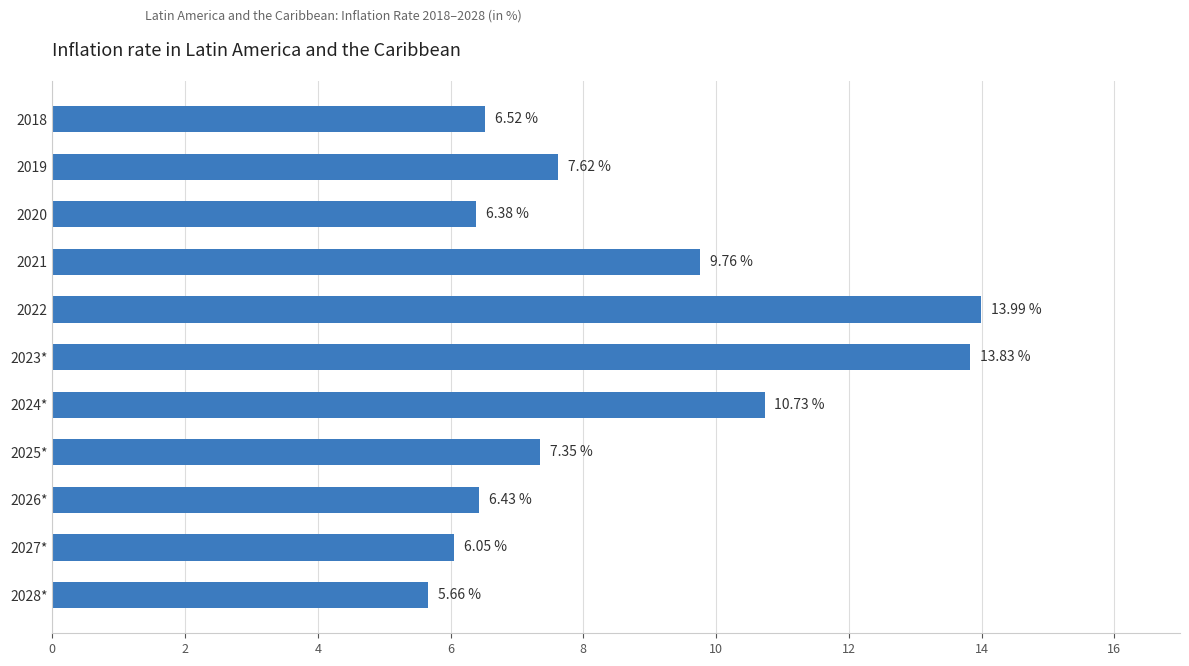

How many bars are there in total?

11